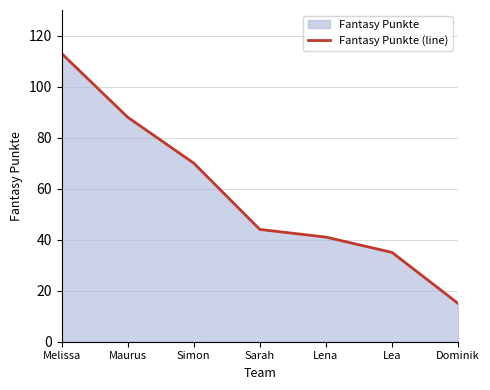

What position from the left is Sarah?

4